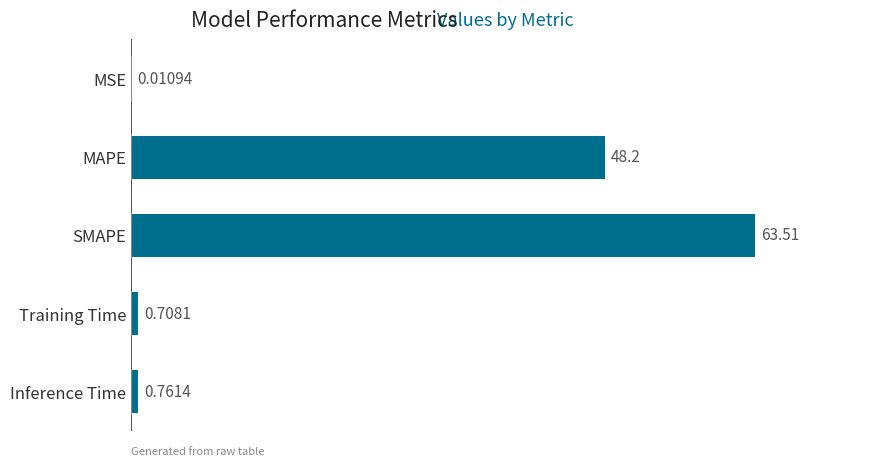

What is the sum of the values at MSE and SMAPE?

63.5